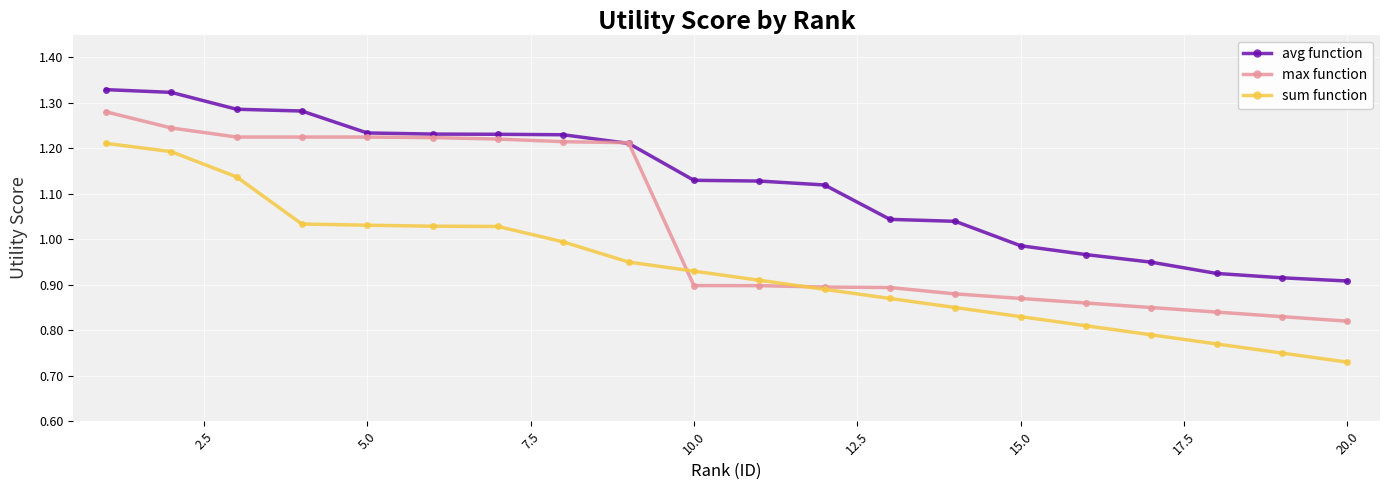

What are all the series names shown in the legend?

avg function, max function, sum function